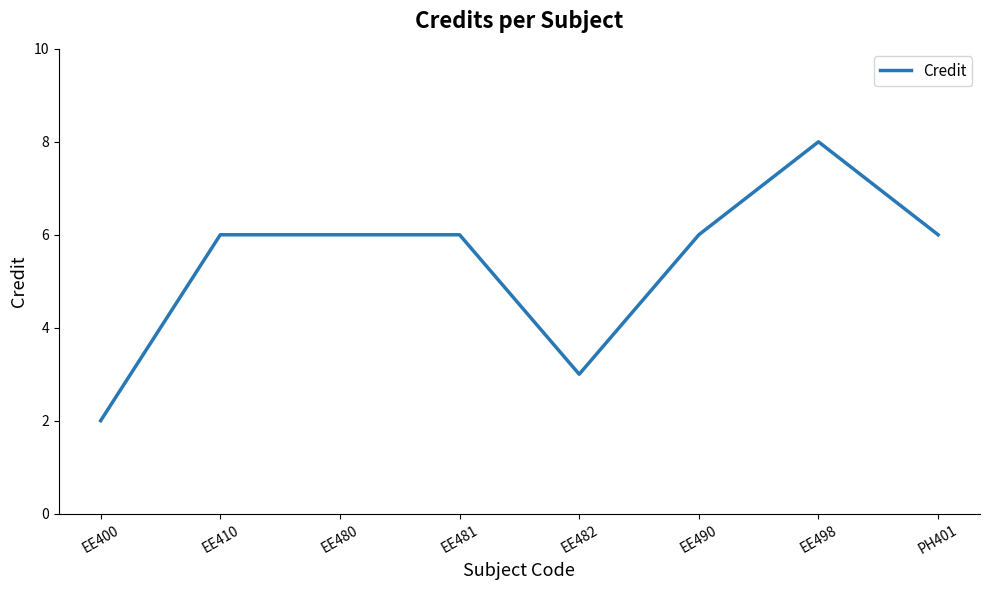

What is the ratio of the value at EE490 to the value at PH401?

1.0